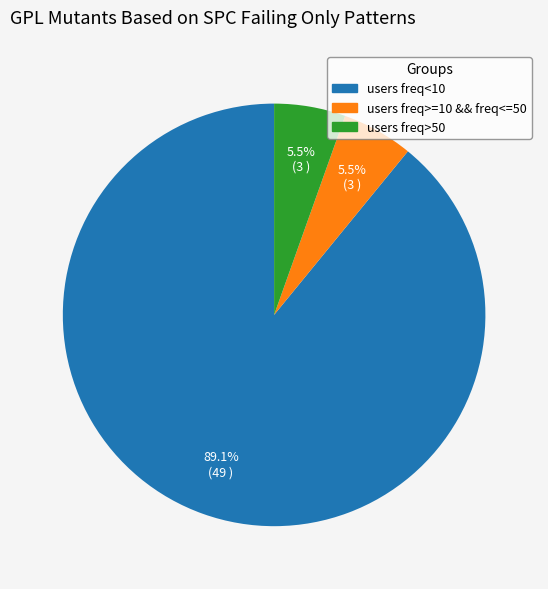

Do users freq>50 and users freq<10 together represent more than half of the pie?

Yes